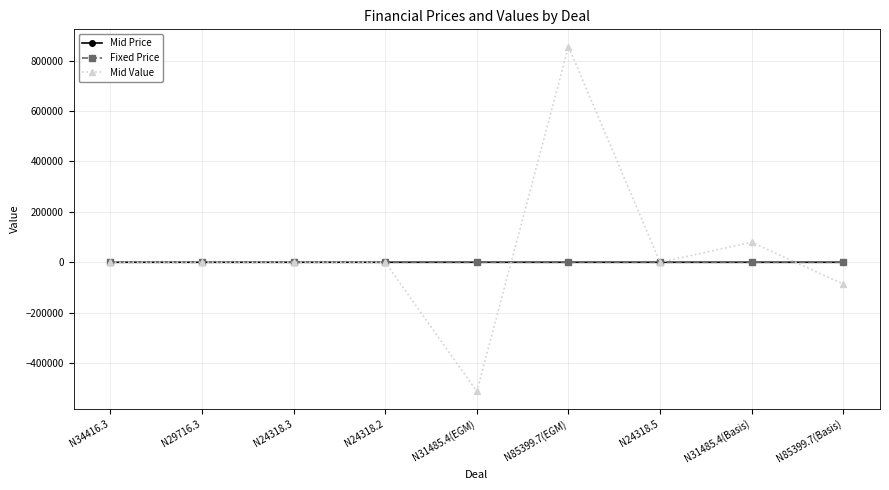

How many data points in Mid Price are less than 6?

2